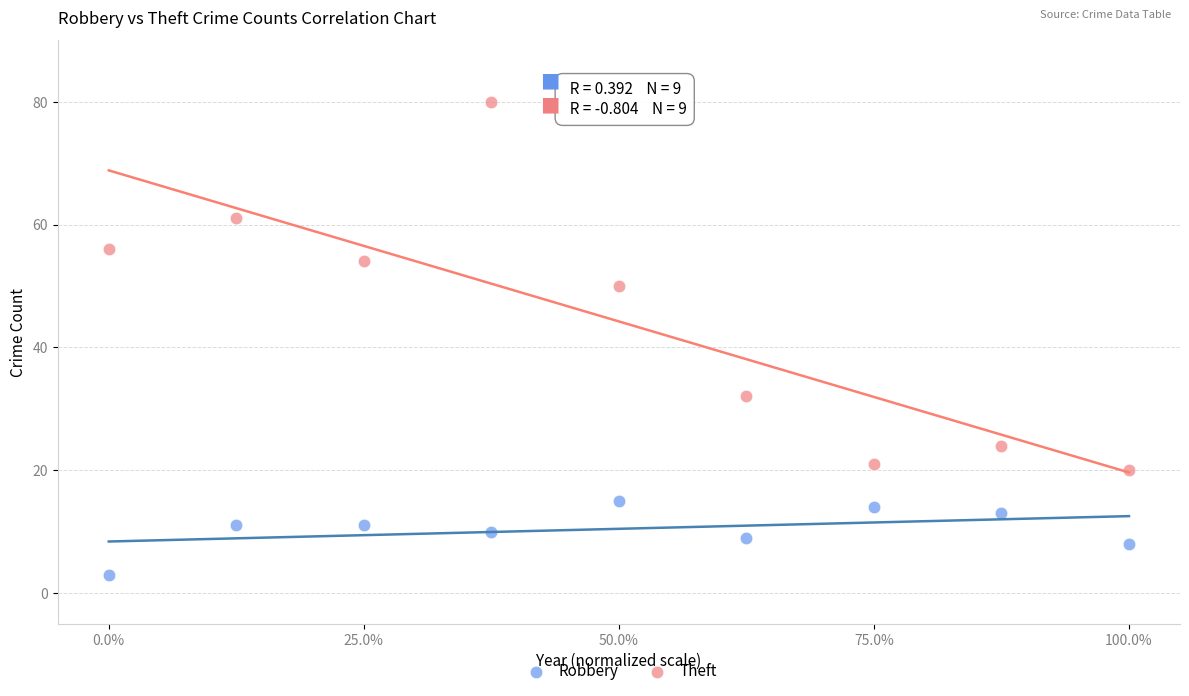

Which series has the largest Y range (max minus min)?

Theft